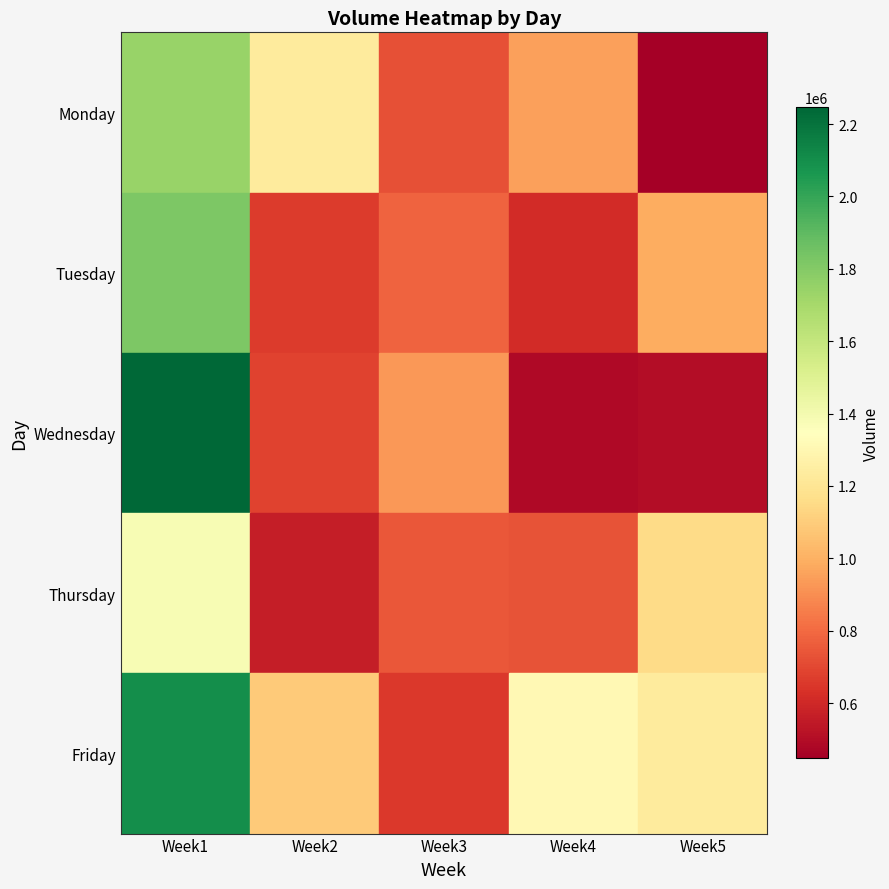

Which series has the largest range (max minus min)?

Wednesday